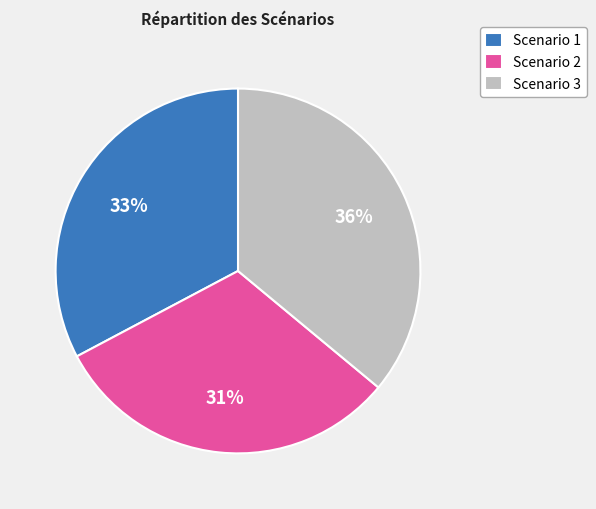

Rank the categories by value from highest to lowest.

Scenario 3, Scenario 1, Scenario 2